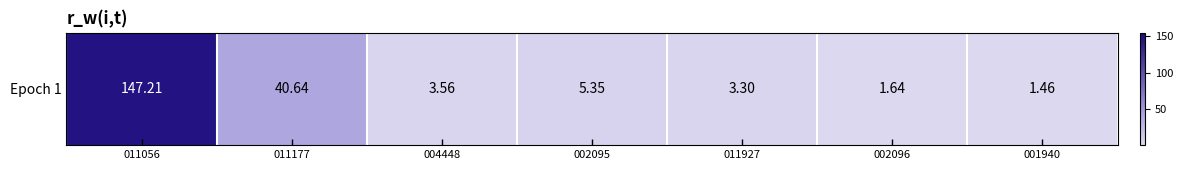

The chart shows a value of 2.7 at 002096. True or false?

False